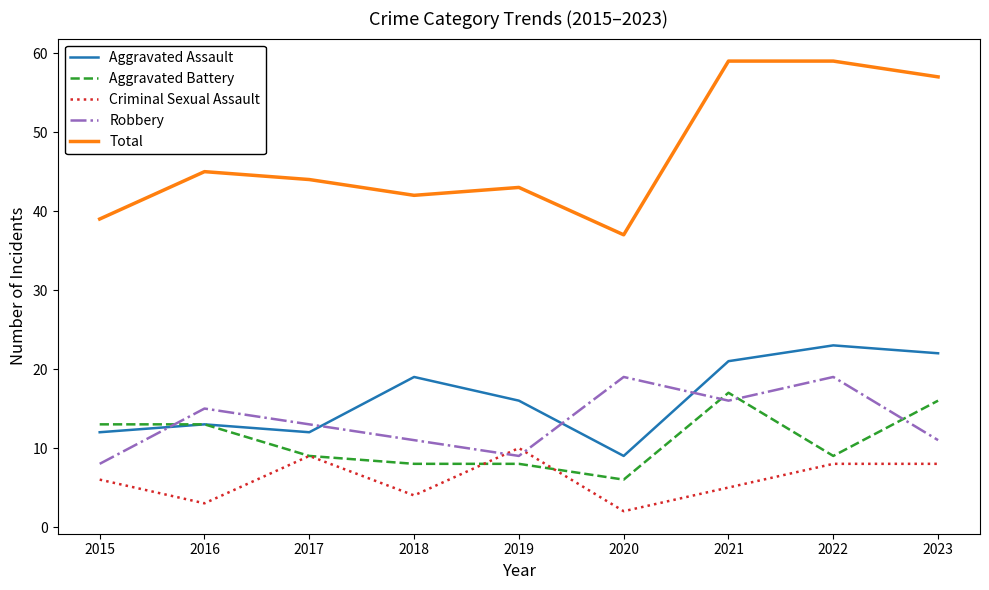

Is this an area chart (filled region under the line)?

No